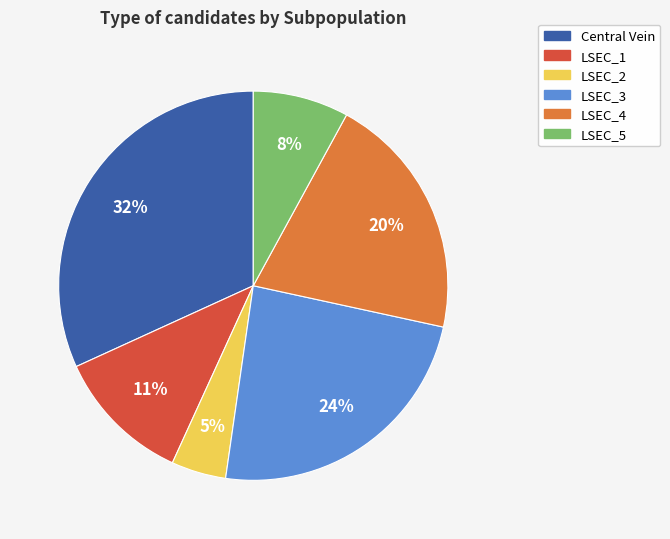

Which slice is the smallest?

LSEC_2